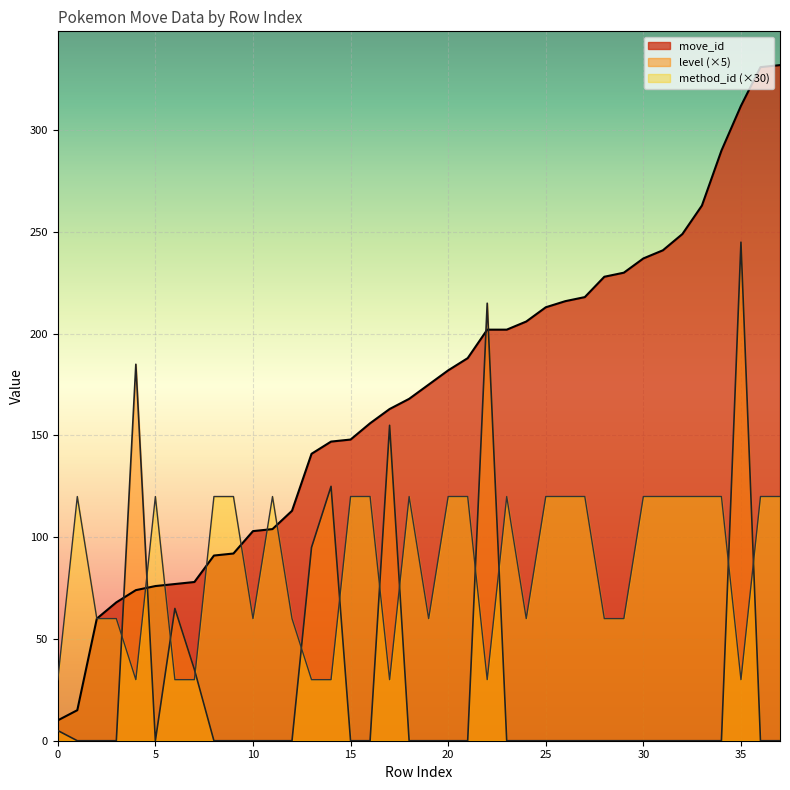

Rank the series by their maximum value, from lowest to highest.

method_id (×30), level (×5), move_id